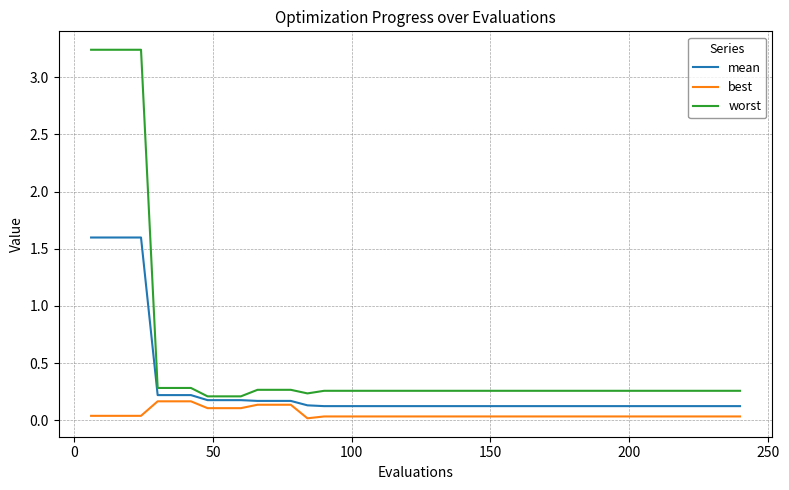

True or false: best and mean intersect in this chart.

False